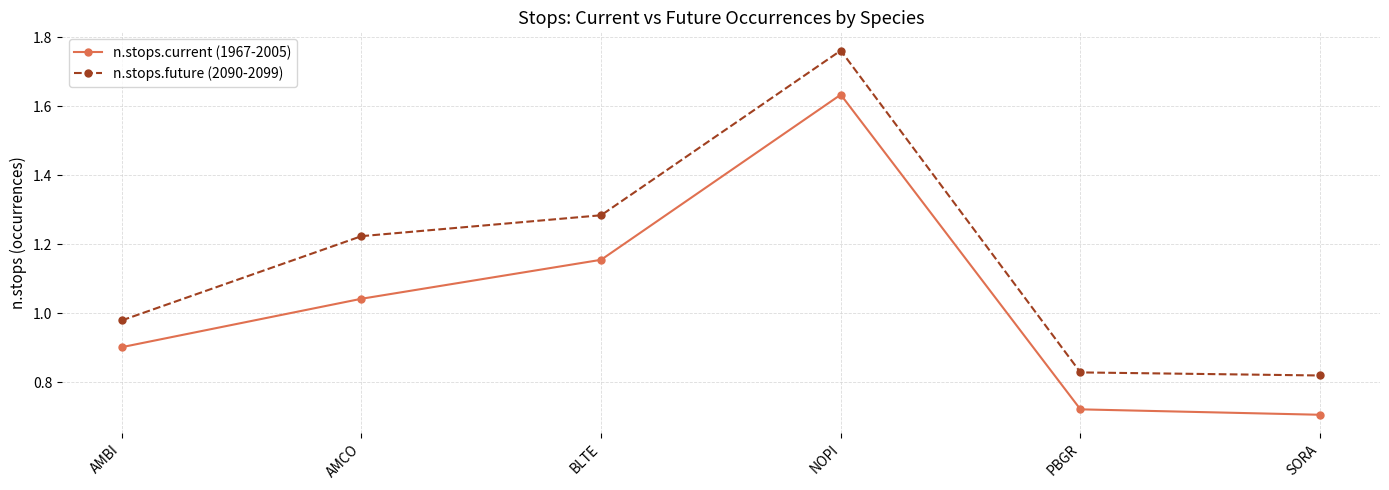

Where does the n.stops.future (2090-2099) series first go above 1?

AMCO